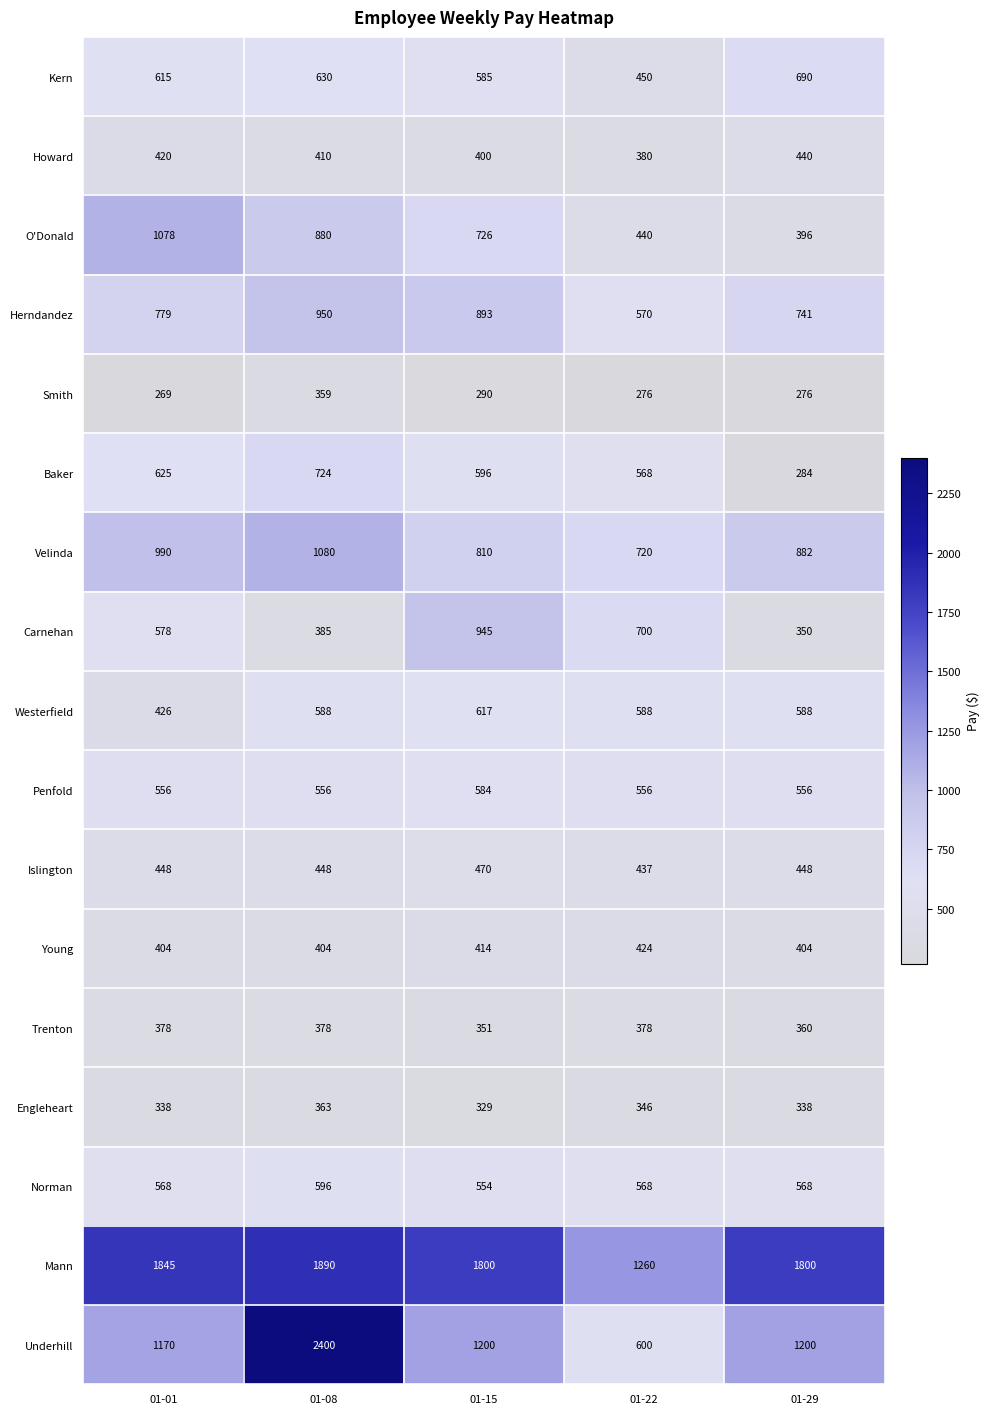

Read the Mann value at 01-22, to the nearest 10.

1260